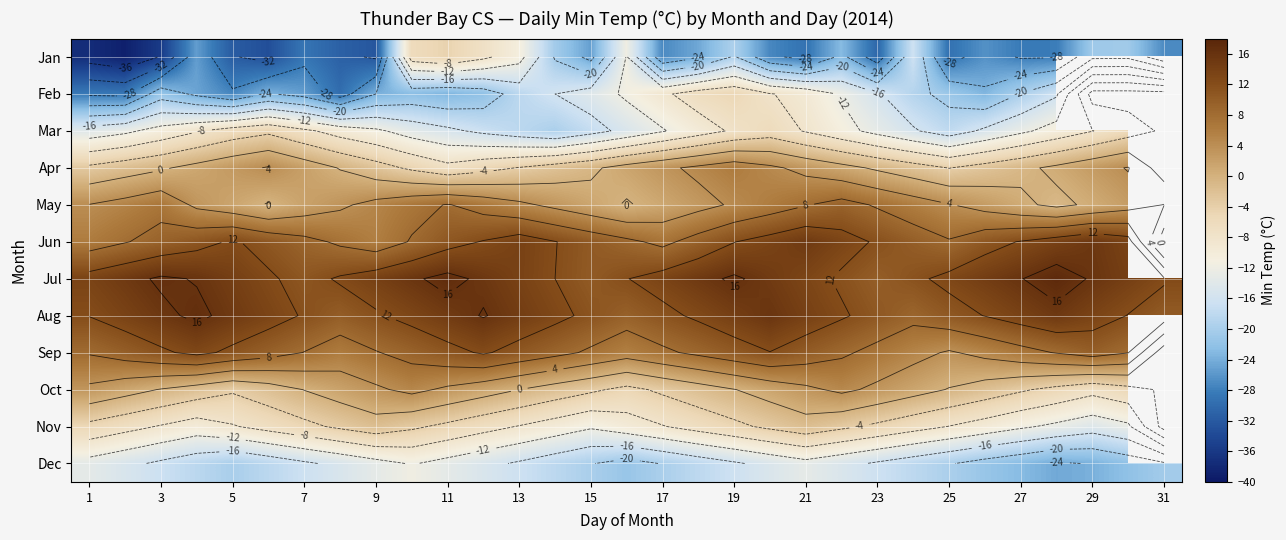

At how many categories does at least one series exceed -16?

31